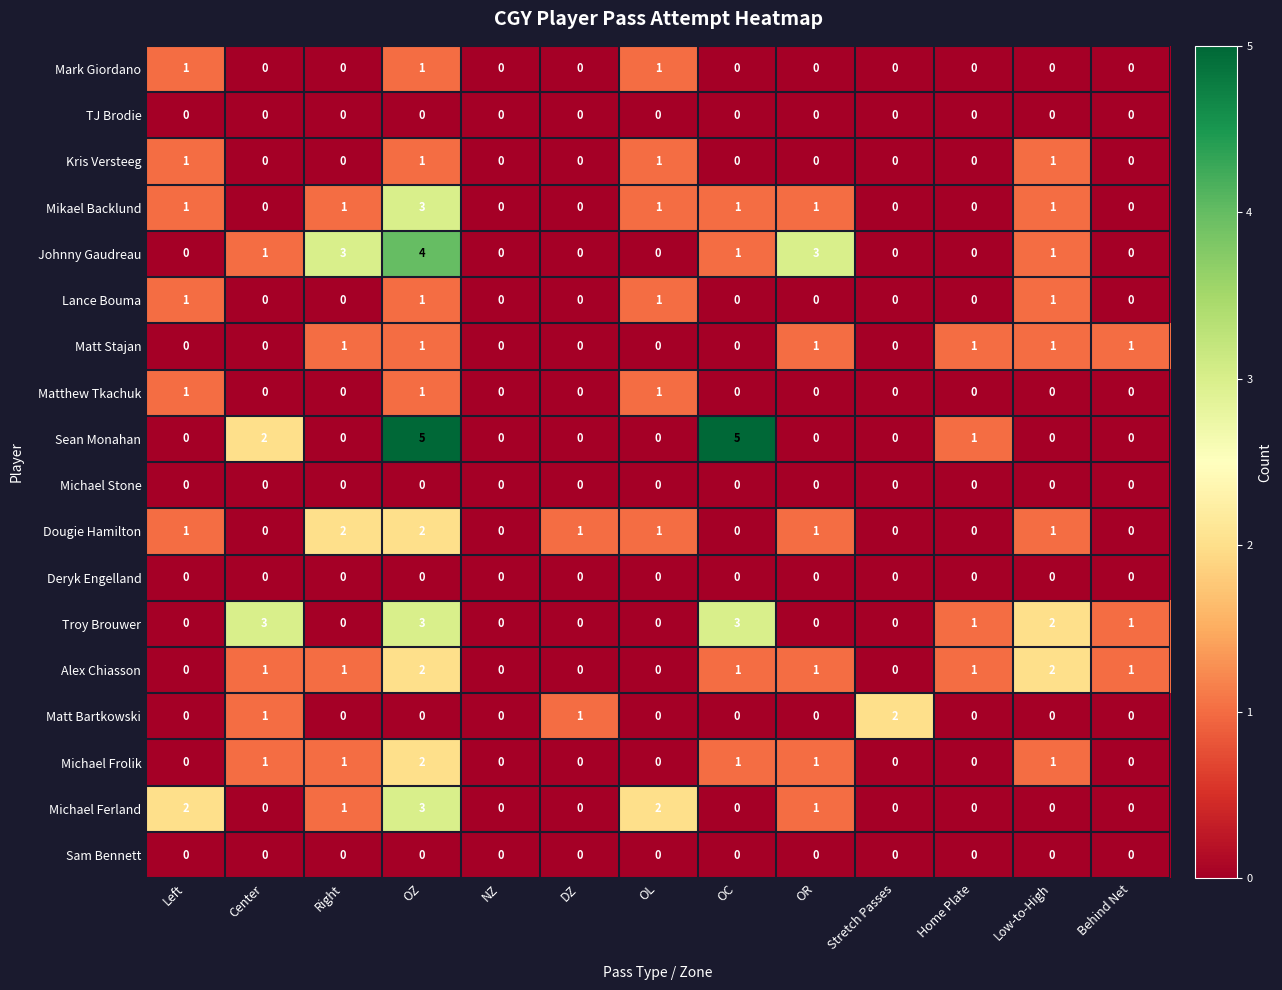

Which series changed the most between Center and OL?

Troy Brouwer